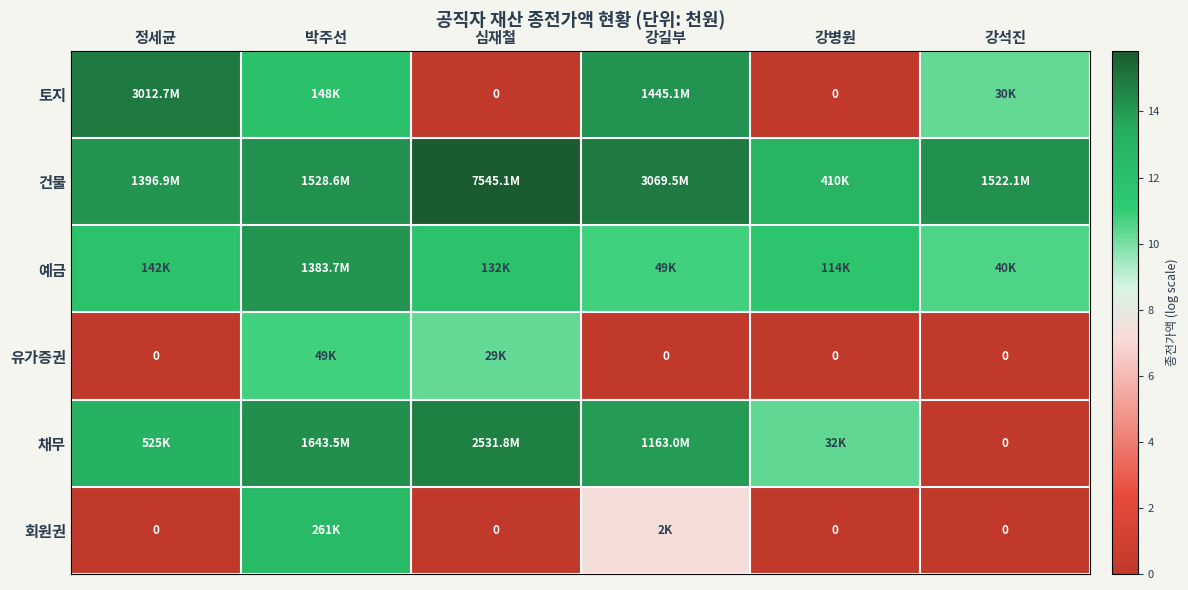

True or false: 예금 has a value of 11.6 at 강병원.

True